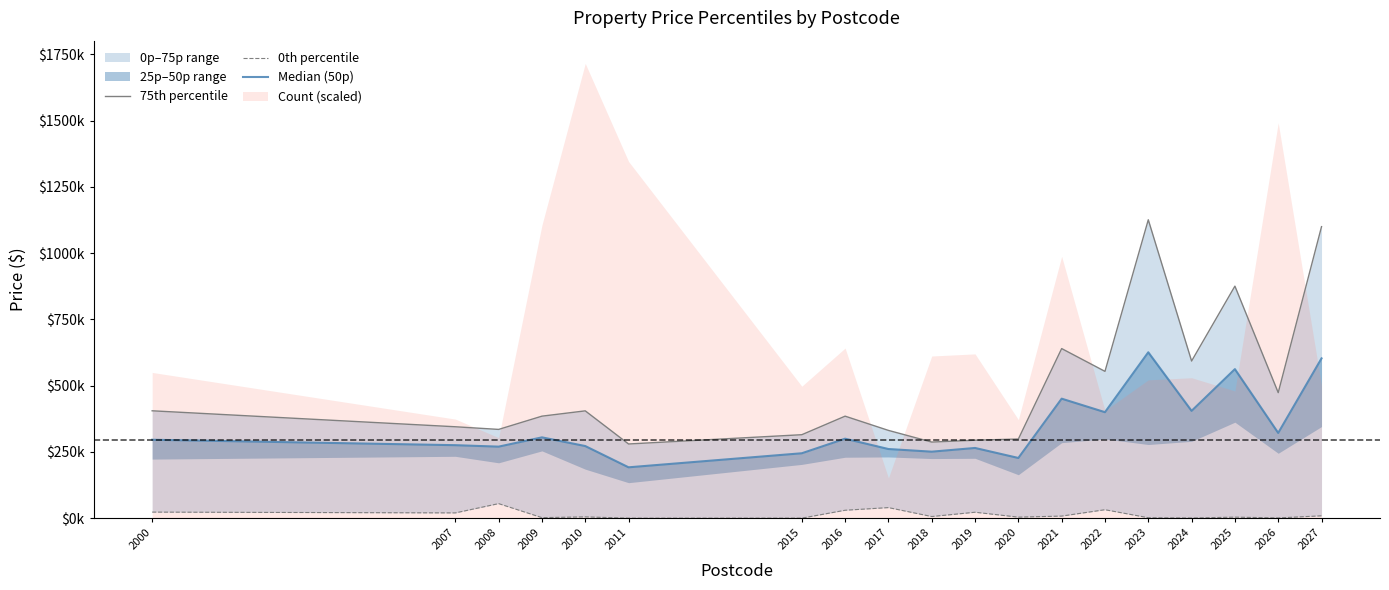

Which category has the lowest value in the 75th percentile series?

2011